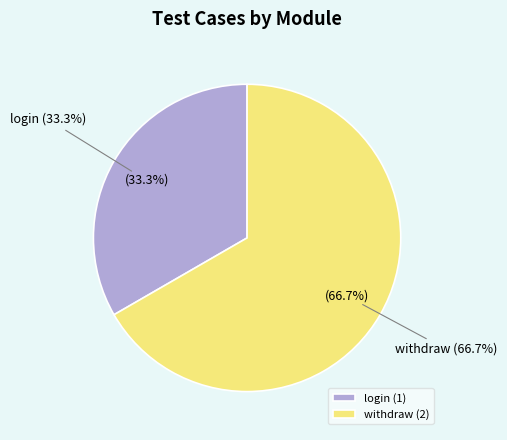

What is the largest slice in the pie chart?

withdraw